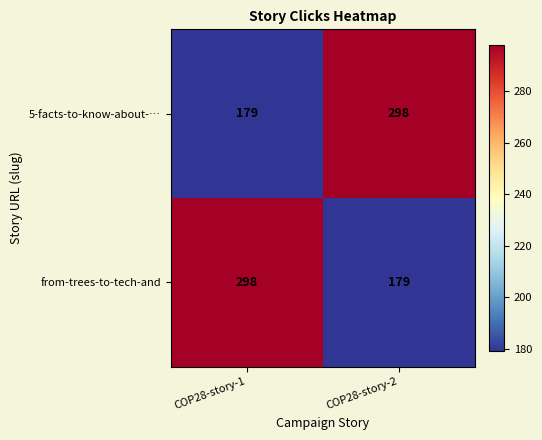

What is the total value across all series at COP28-story-1?

477